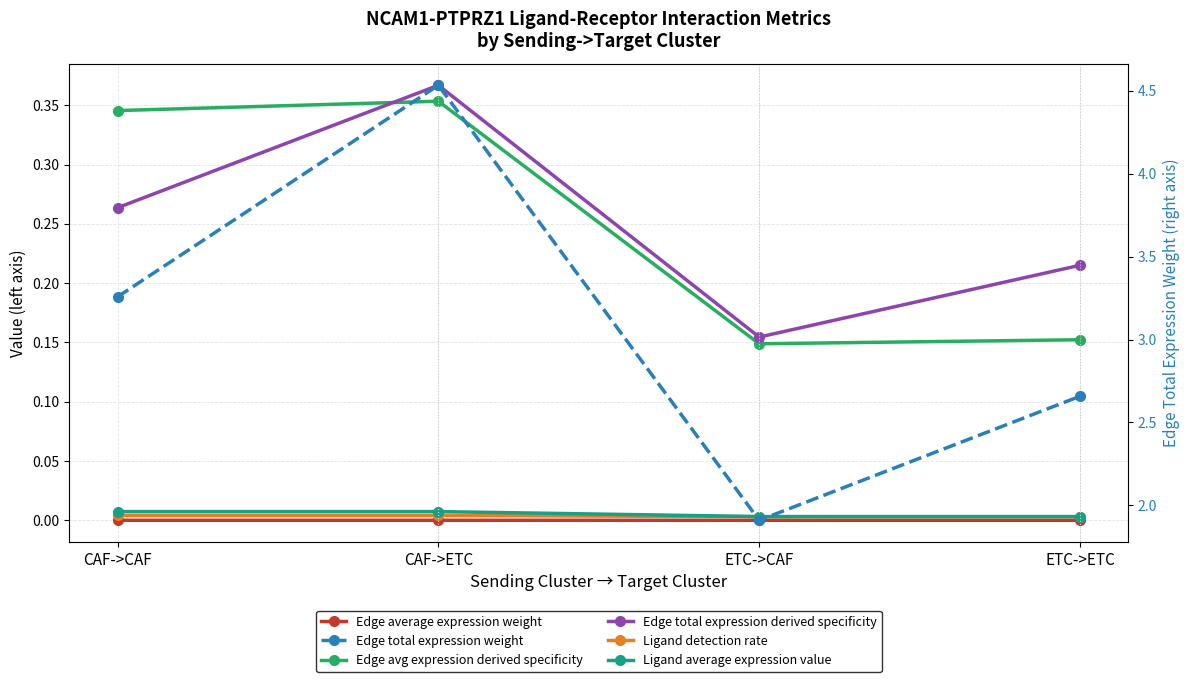

Rank the series by their maximum value, from highest to lowest.

Edge total expression weight, Edge total expression derived specificity, Edge avg expression derived specificity, Ligand average expression value, Ligand detection rate, Edge average expression weight